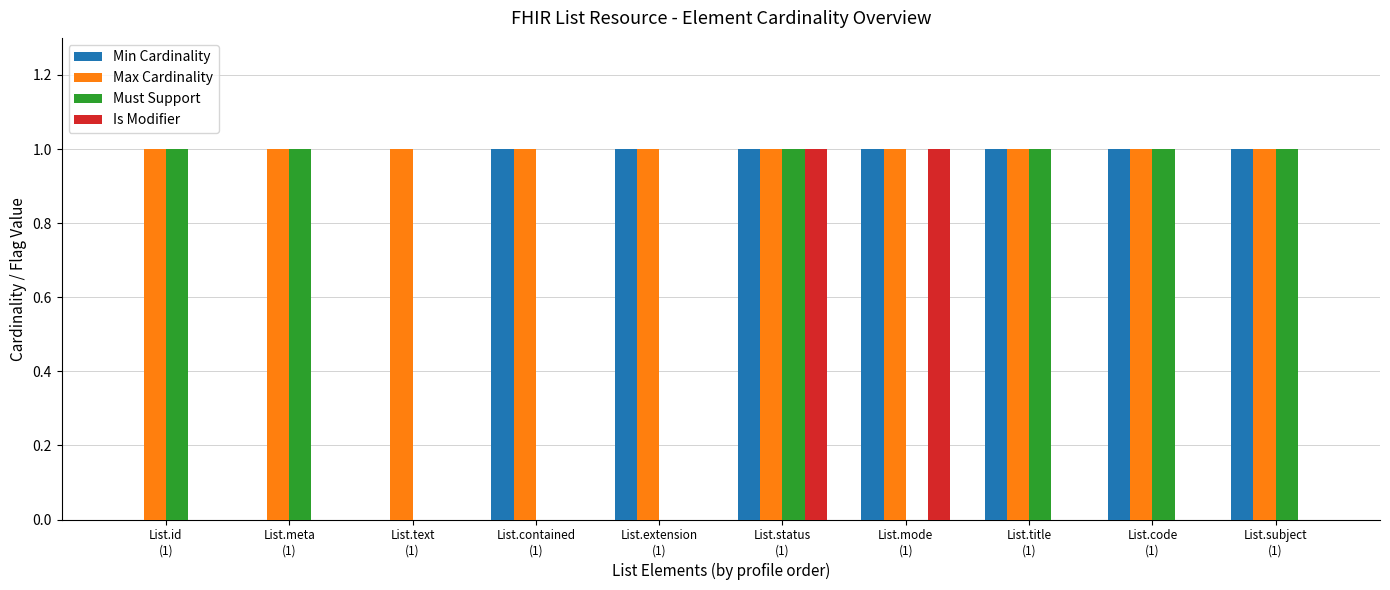

Count the number of data series in this chart.

4